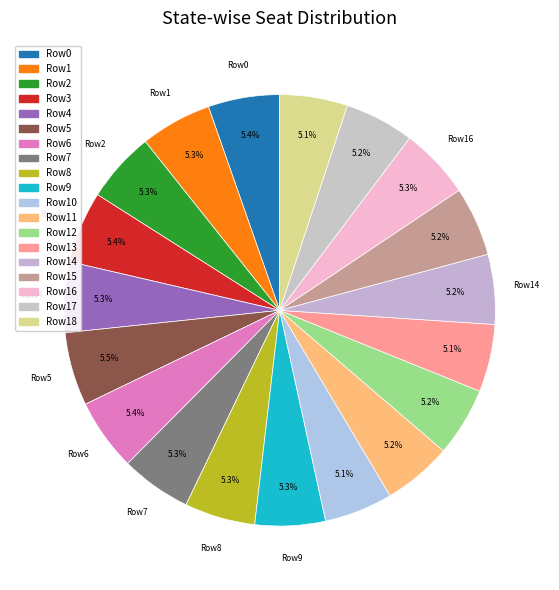

How many segments does this pie chart have?

19